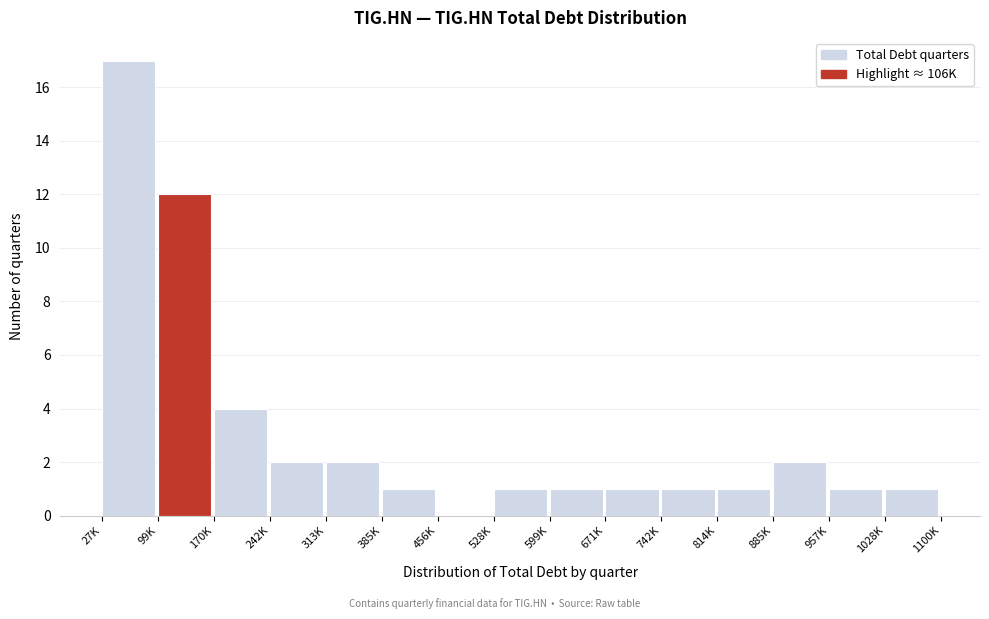

Reading left to right, list all the values displayed in this chart.

27K=17	99K=12	170K=4	242K=2	313K=2	385K=1	456K=0	528K=1	599K=1	671K=1	742K=1	814K=1	885K=2	957K=1	1028K=1